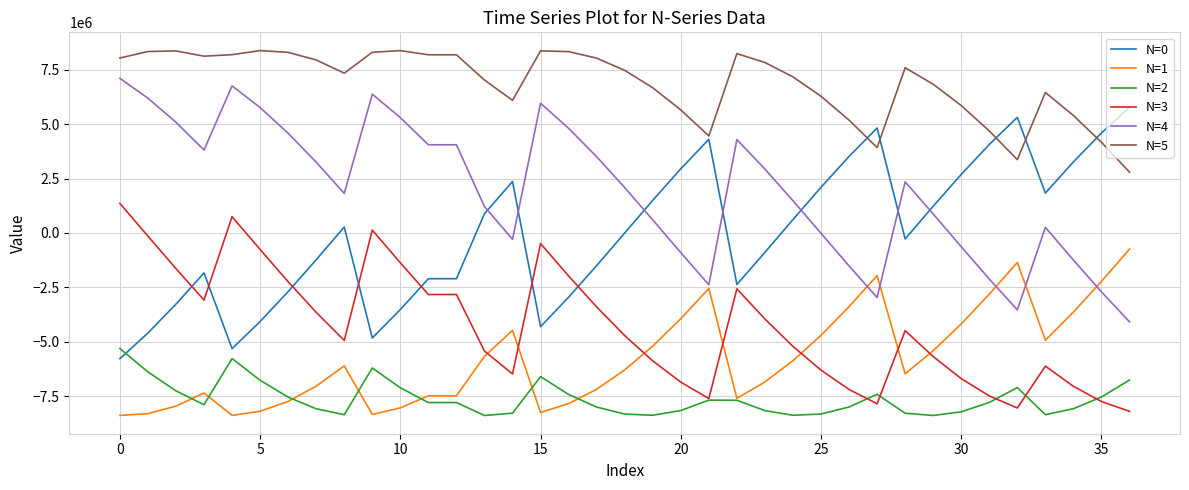

True or false: N=2 and N=5 cross at least once.

False